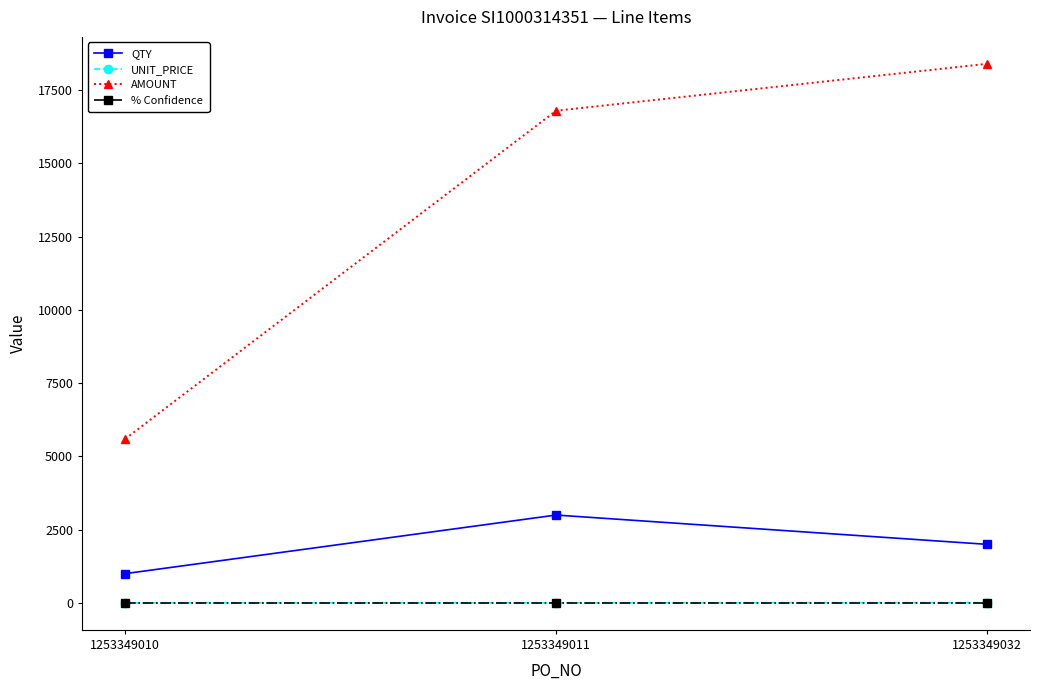

How many data points does each series have?

3